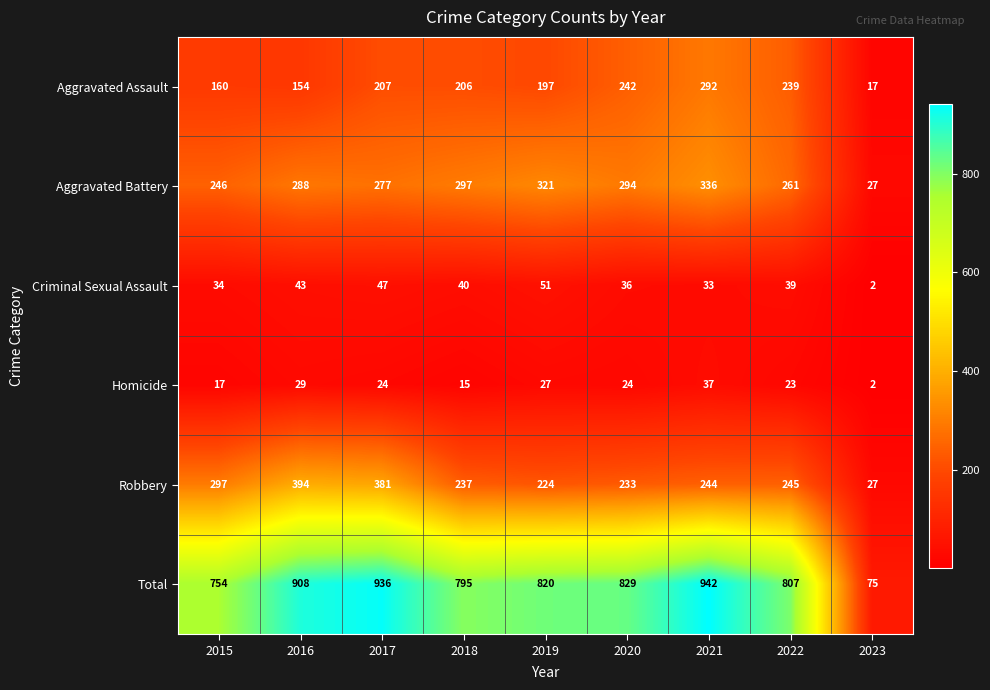

The Total series shows 162 at 2015. True or false?

False